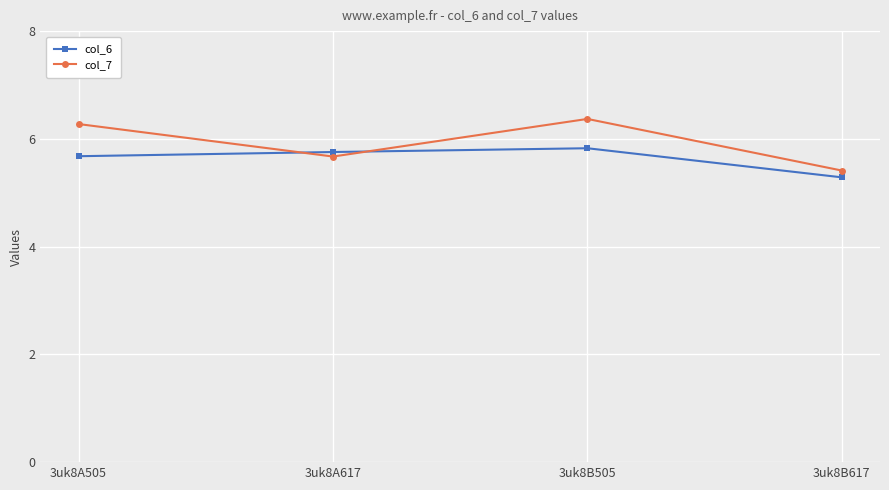

What is the label of the 4th point from the right?

3uk8A505